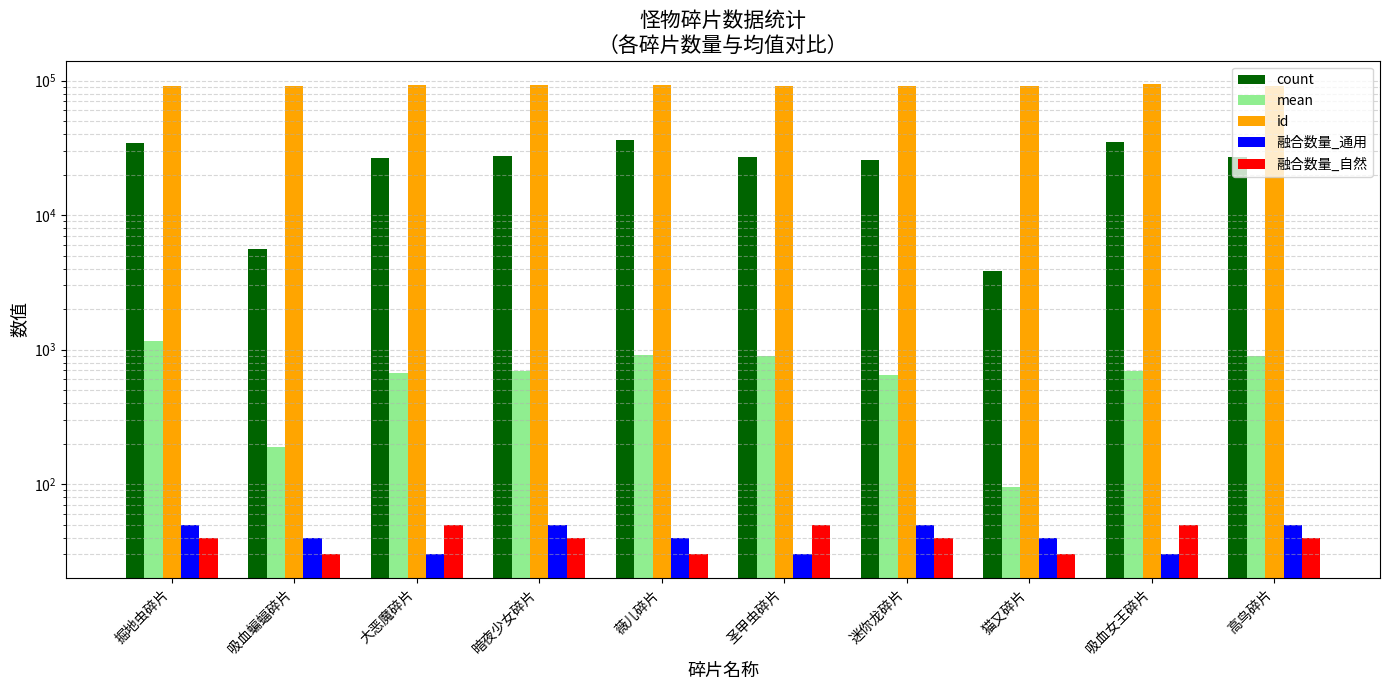

How many data points in 融合数量_自然 are above 40?

3